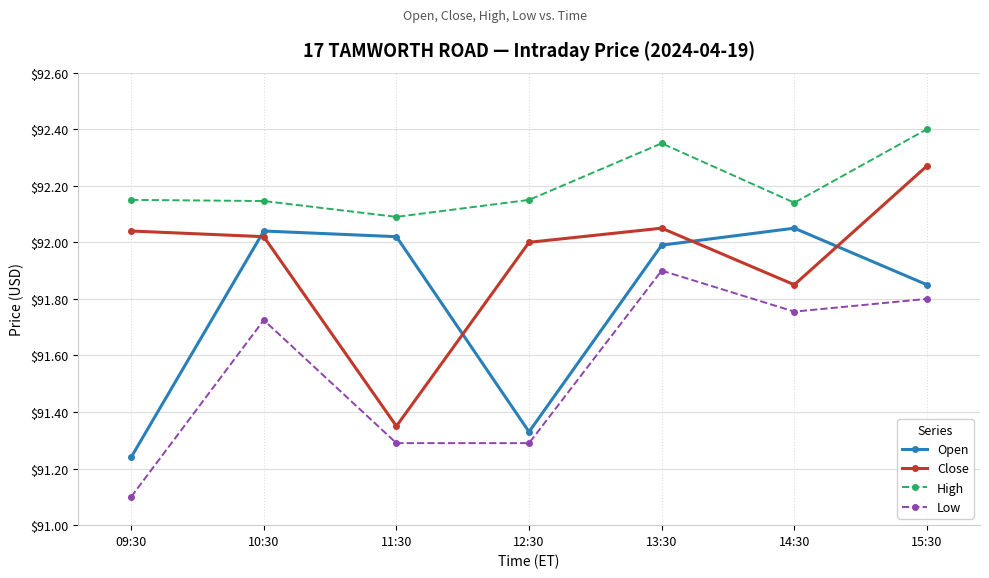

What is the label of the 3rd point from the left?

11:30